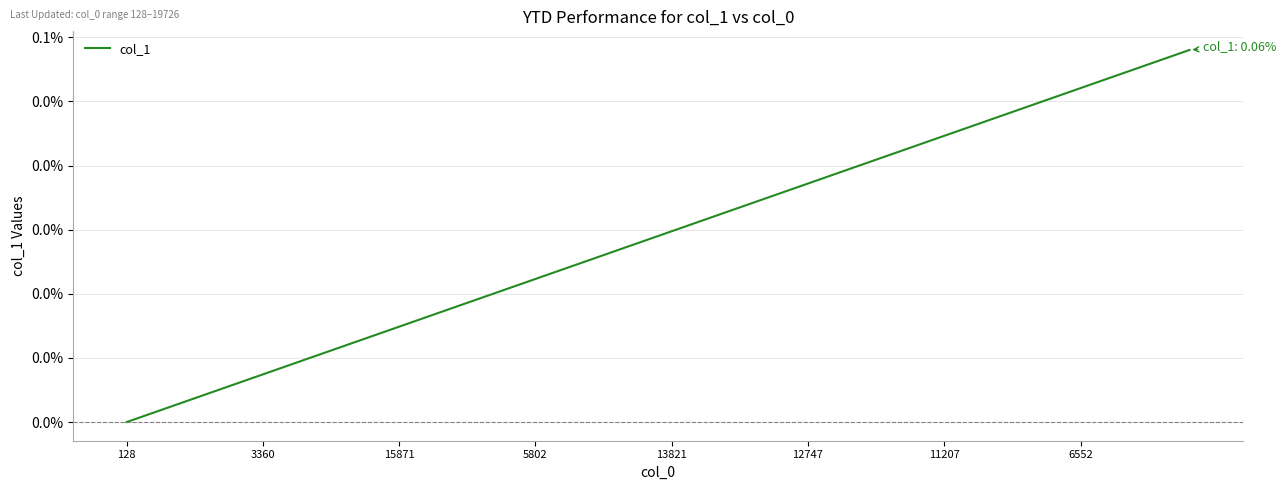

Is this an area chart (filled region under the line)?

No